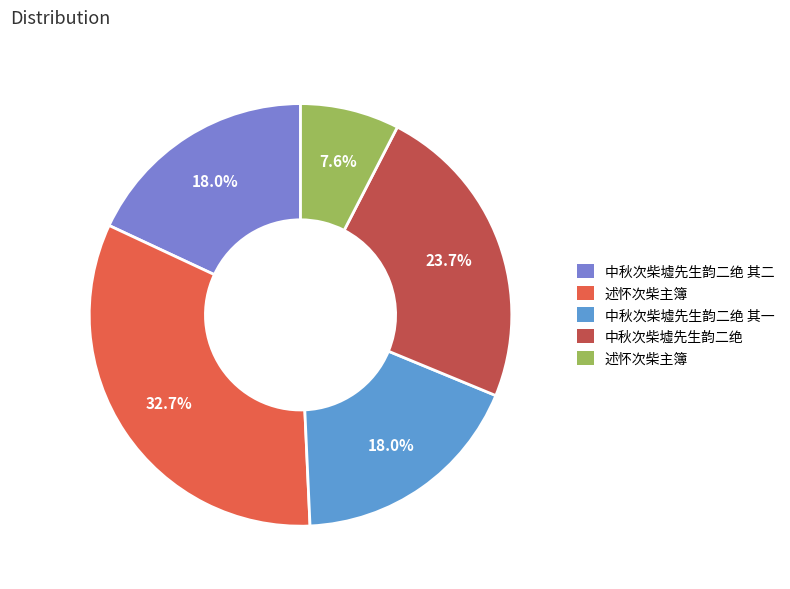

Does any single category account for the majority?

No